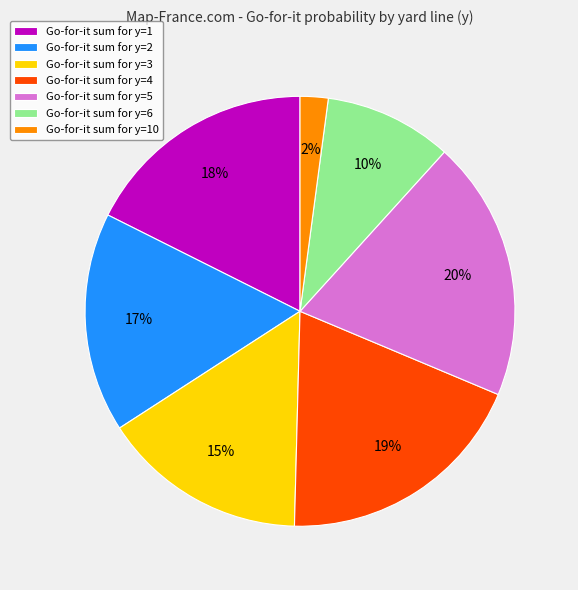

True or false: Go-for-it sum for y=4 accounts for 10% of the total.

False